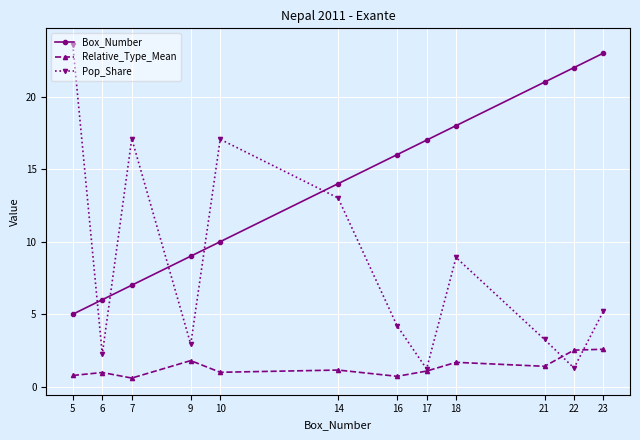

Which series has the widest spread of values?

Pop_Share